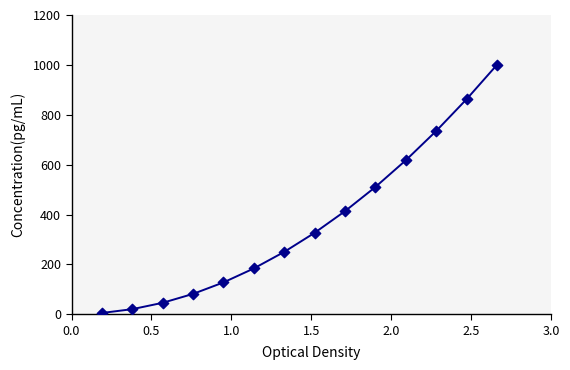

What is the range of X values (max minus min)?

2.5